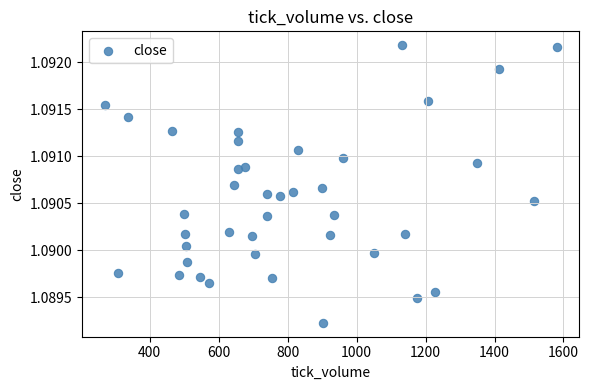

What is the range of X values (max minus min)?

1311.0